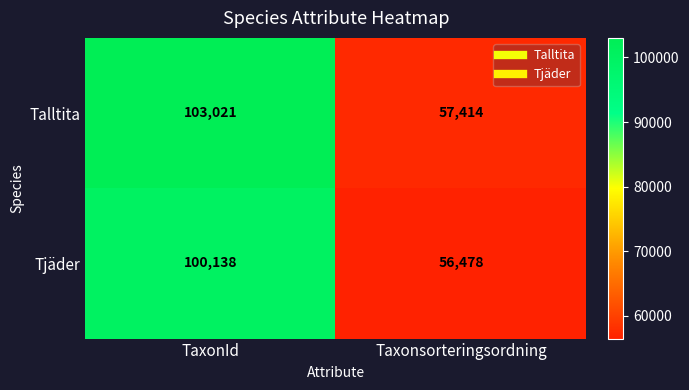

Between TaxonId and Taxonsorteringsordning, which series saw the biggest shift?

Talltita